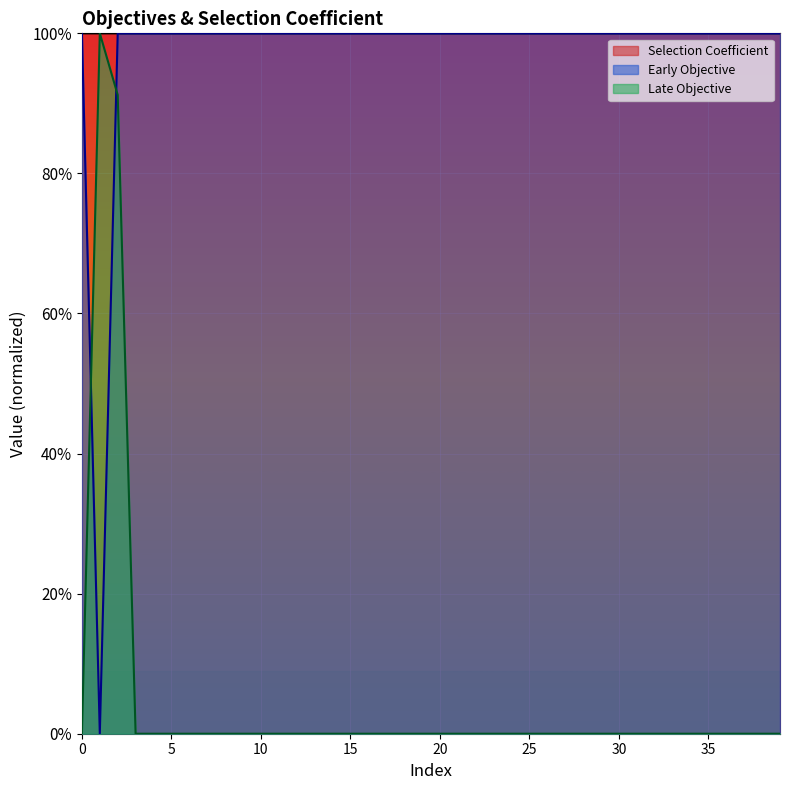

The Early Objective series shows 4.5 at 35. True or false?

True